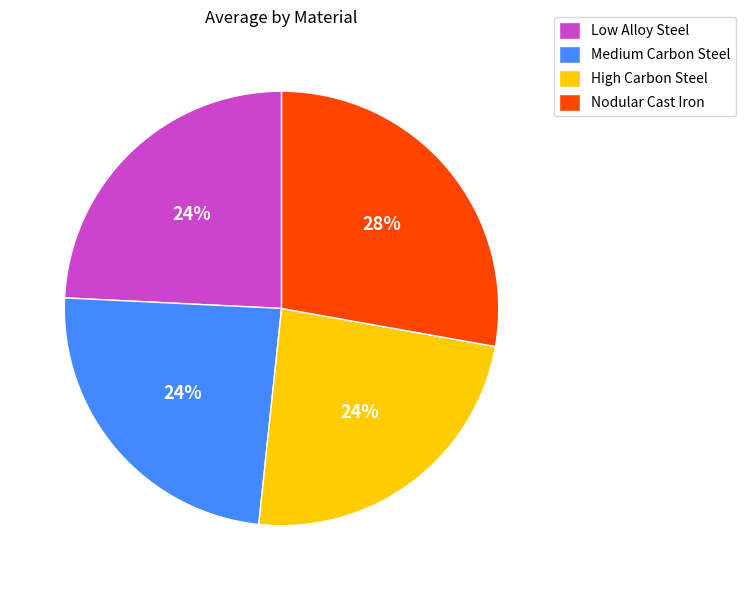

The Medium Carbon Steel slice represents 14% of the pie. True or false?

False